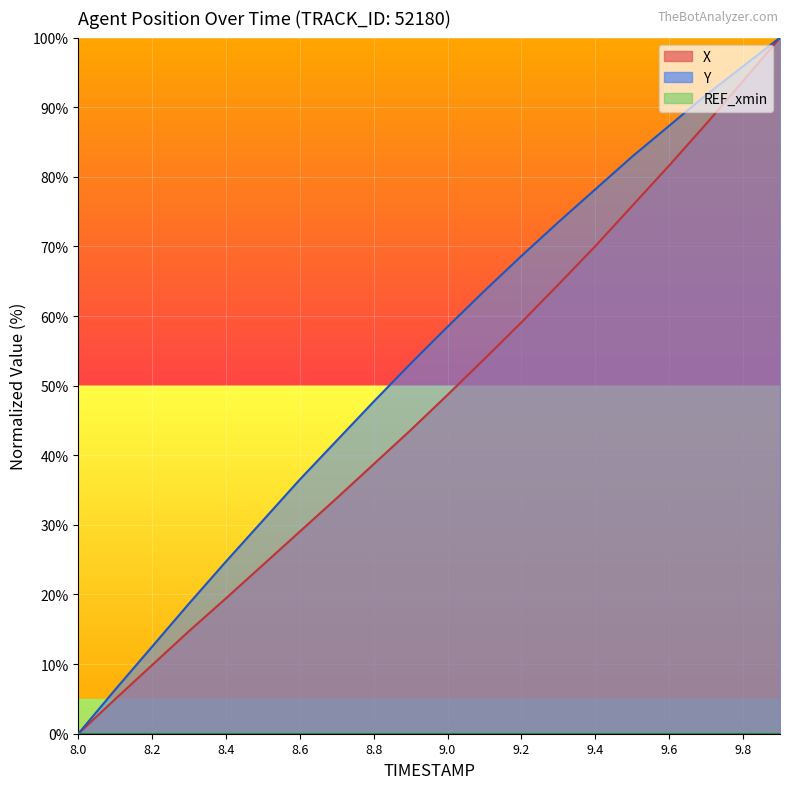

At how many categories does at least one series exceed 9?

18